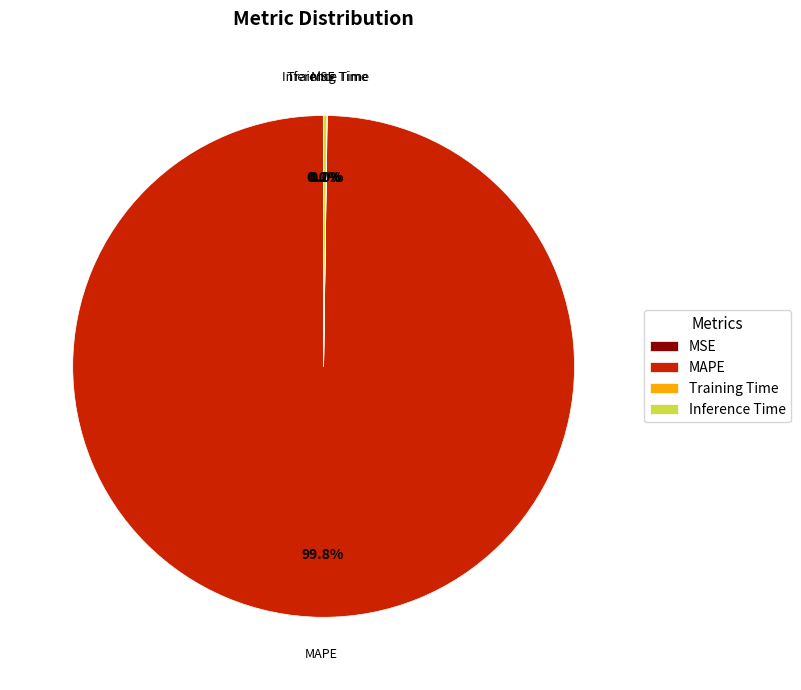

Which category has the biggest portion of the pie?

MAPE